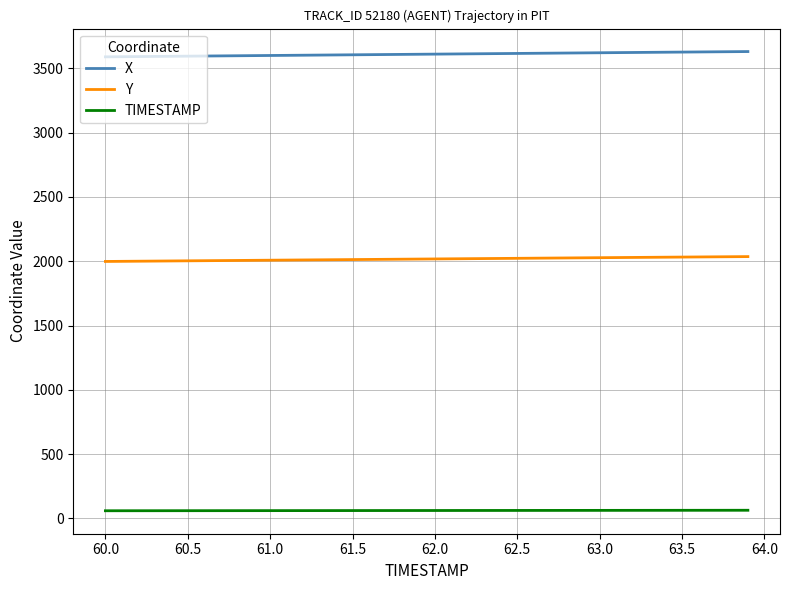

True or false: Y and TIMESTAMP cross at least once.

False